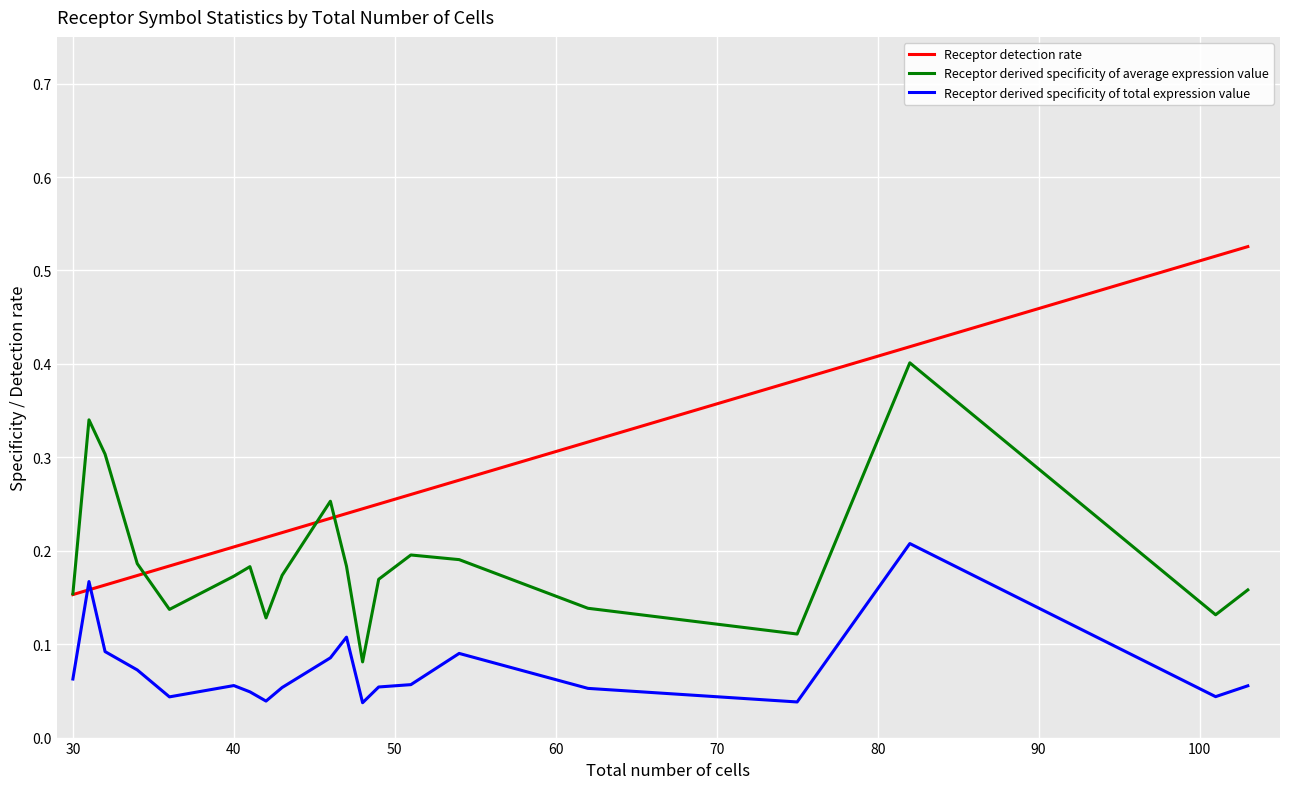

Is the value of Receptor derived specificity of average expression value at 11 greater than the value of Receptor detection rate at 16?

Yes